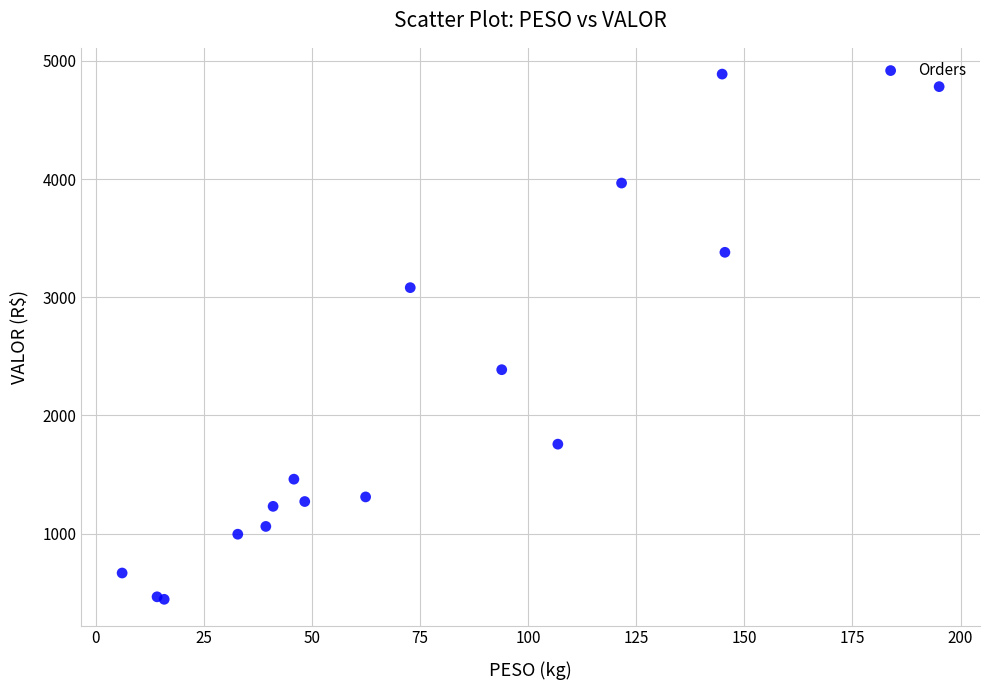

What Y value in the scatter plot is closest to 2666?

2386.9